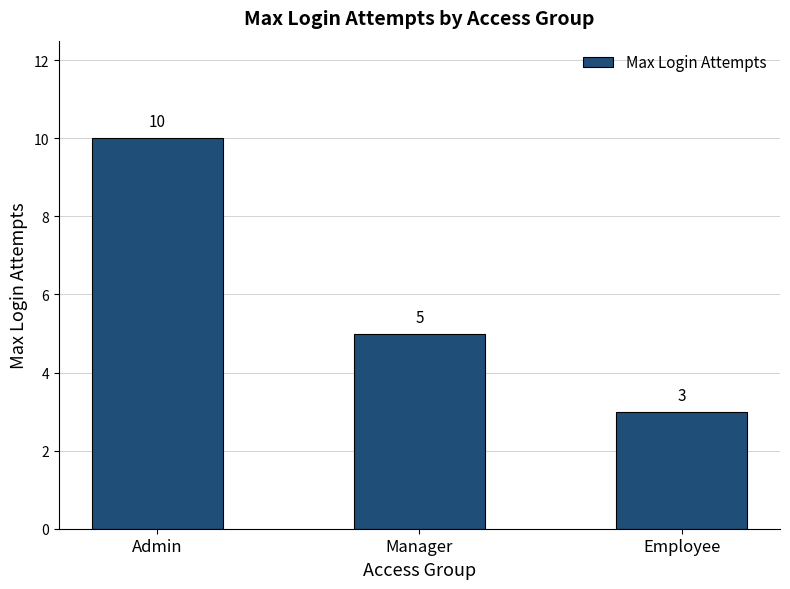

Count the number of data series in this chart.

1